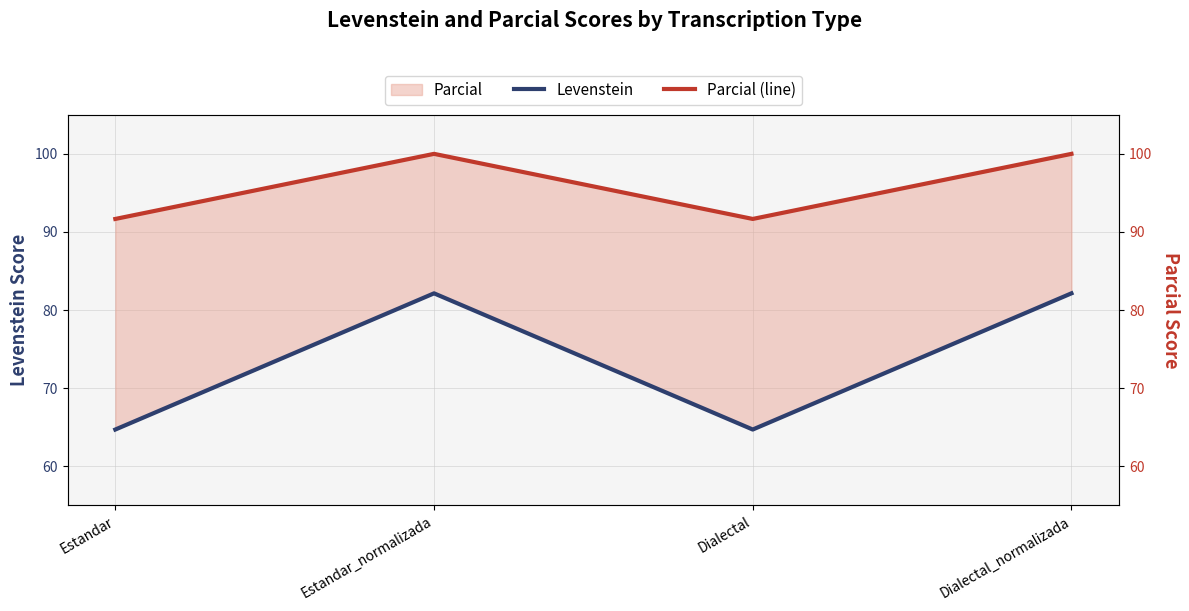

At which category is the sum across all series the highest?

Estandar_normalizada